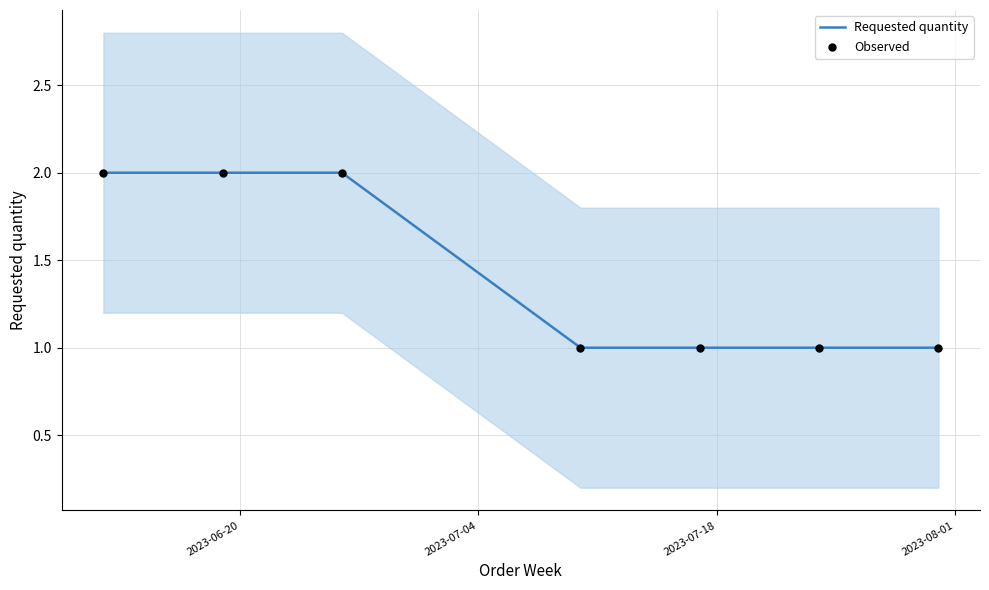

Which series contains the lowest Y value?

Requested quantity